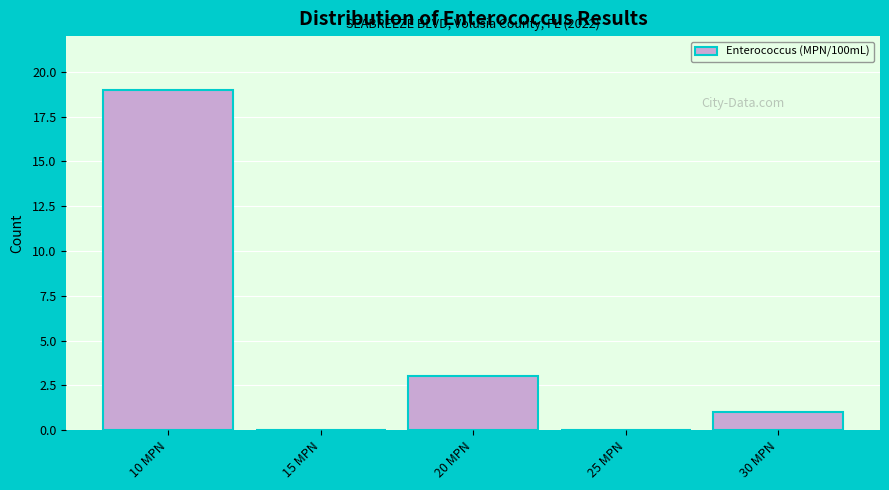

Reading left to right, transcribe all the data shown in this chart.

10 MPN=19	15 MPN=0	20 MPN=3	25 MPN=0	30 MPN=1